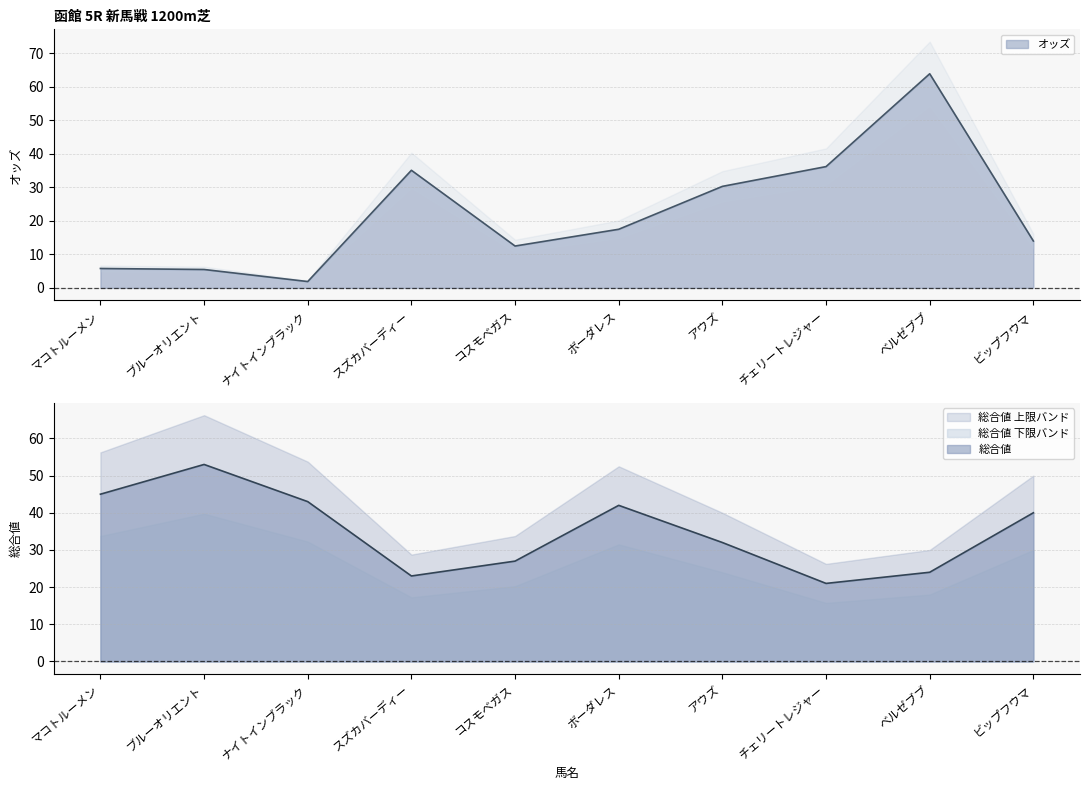

What is the average value of the 総合値 series?

35.0